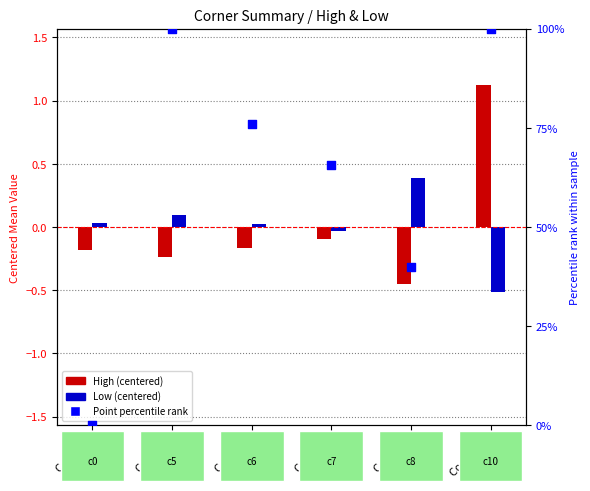

Which series has the largest total across all categories?

Point percentile rank